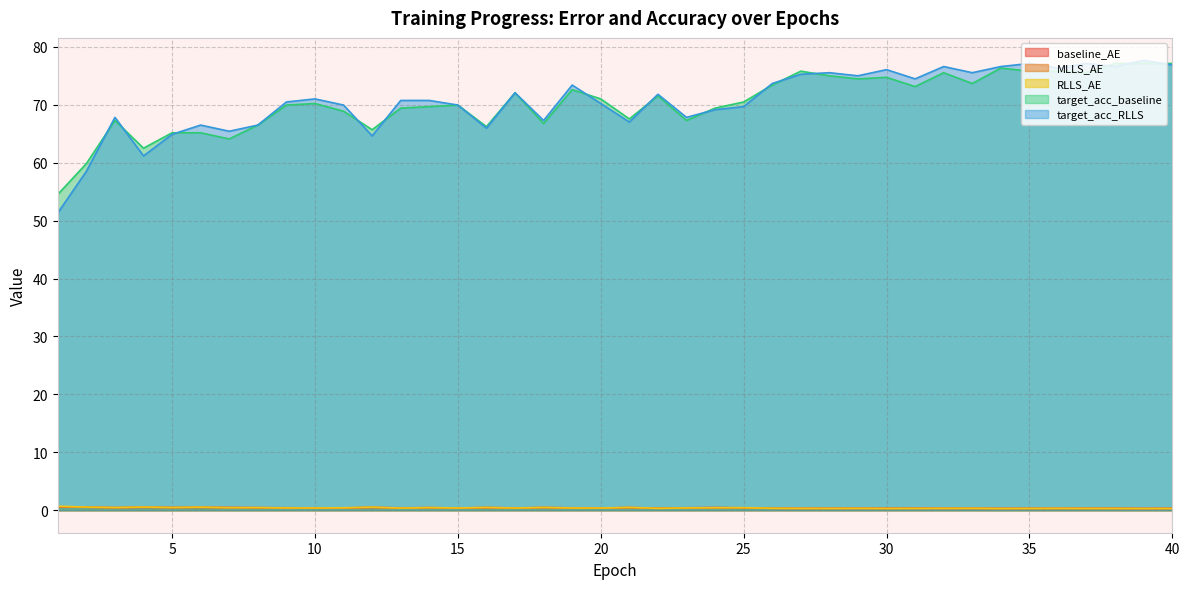

Is it true that baseline_AE equals 0.3 at 15?

False